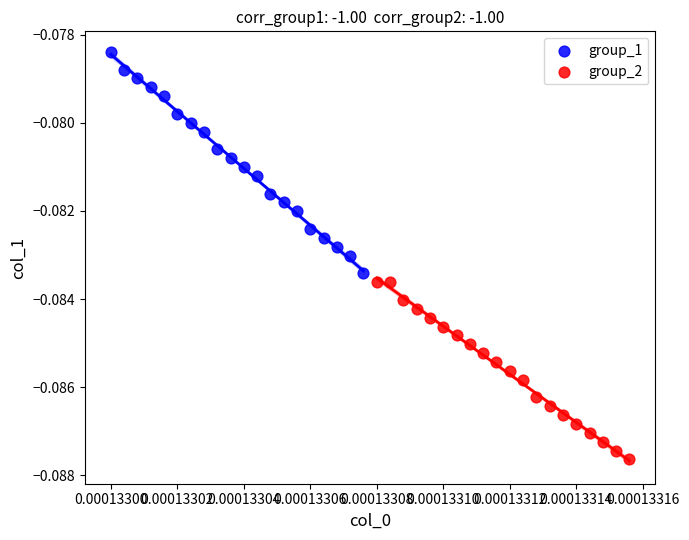

What are all the series names shown in the legend?

group_1, group_2